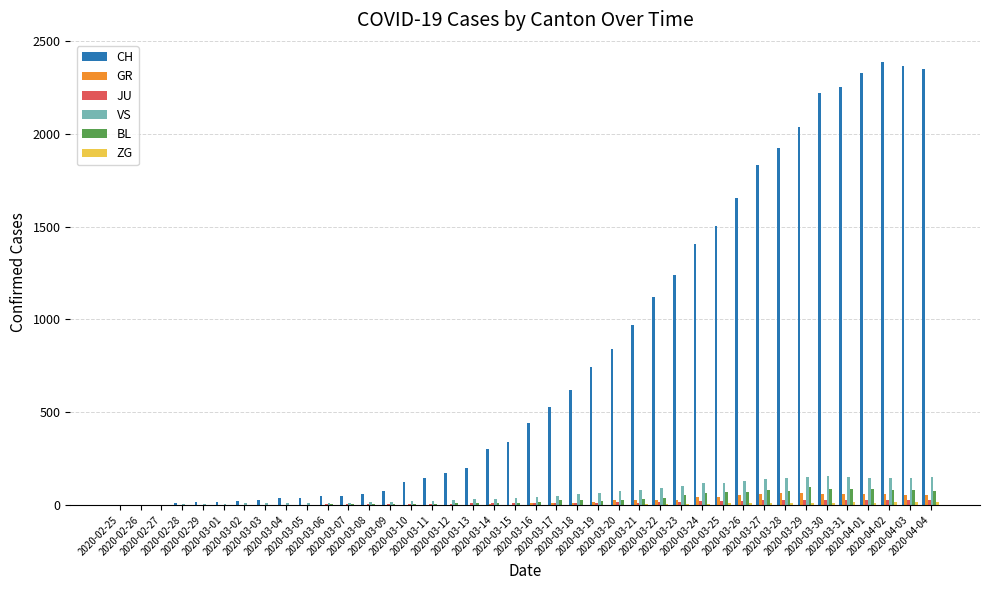

Which series has the largest total across all categories?

CH